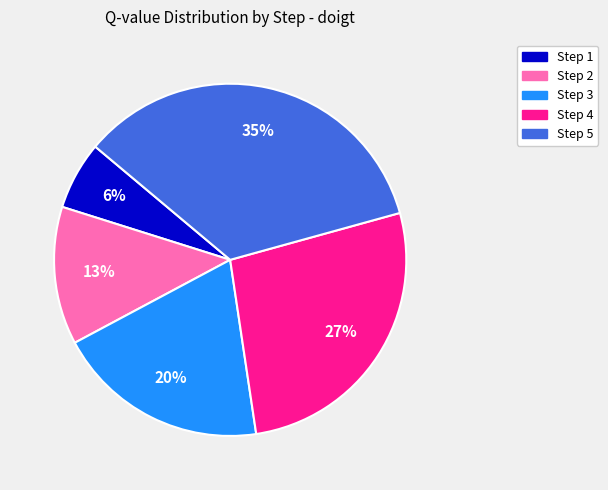

Is there any slice that represents more than half of the pie?

No